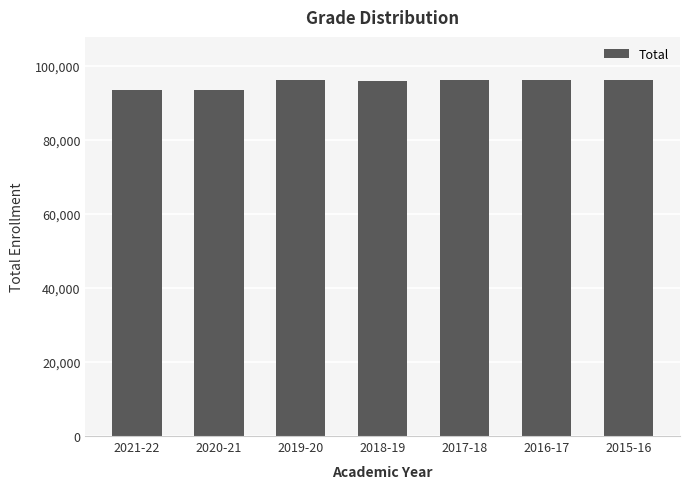

What is the value of the 1st bar from the left?

93574